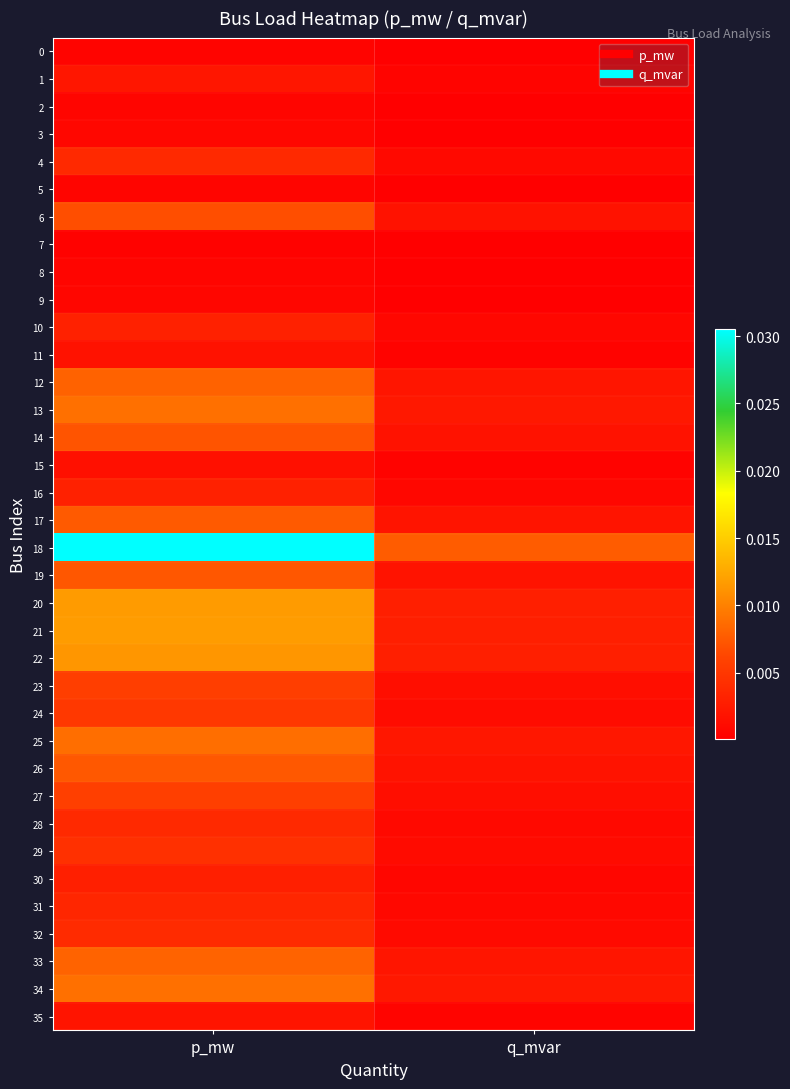

At how many categories does at least one series exceed 0?

2